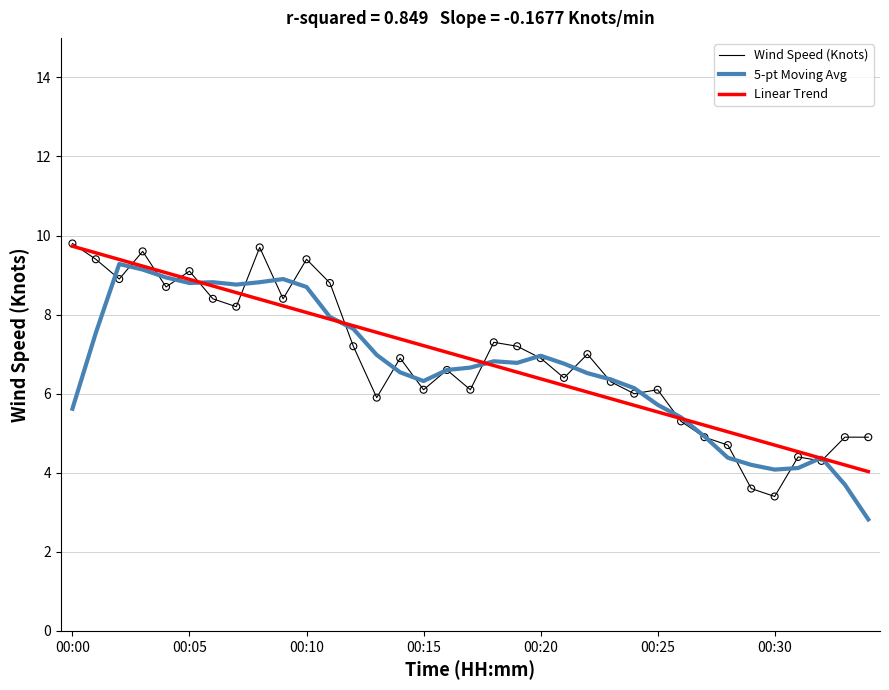

What is the lowest value of the Linear Trend series?

4.0